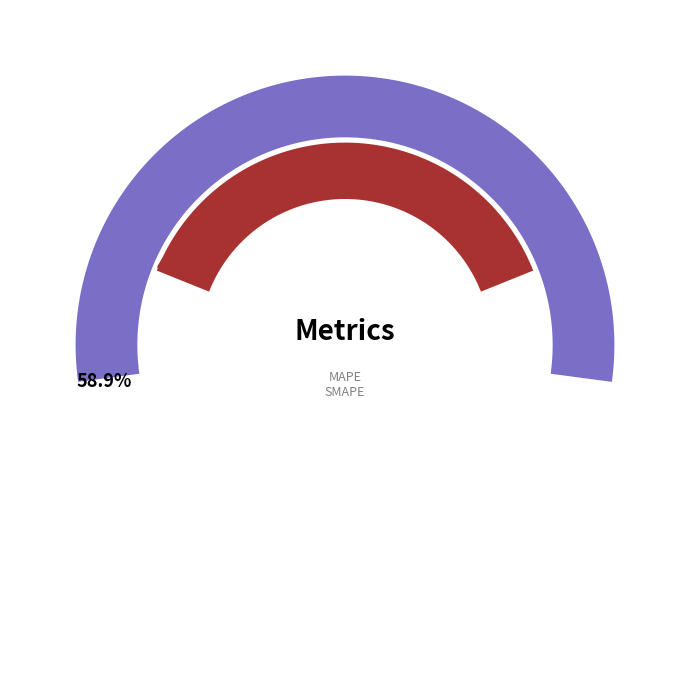

What is the largest slice in the pie chart?

MAPE